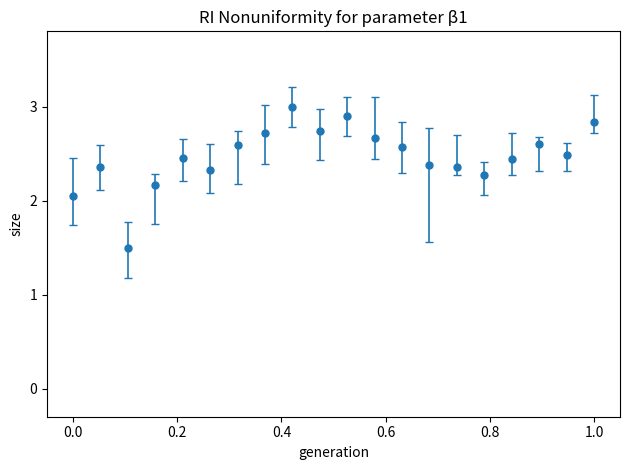

What is the sum of all values?

49.4